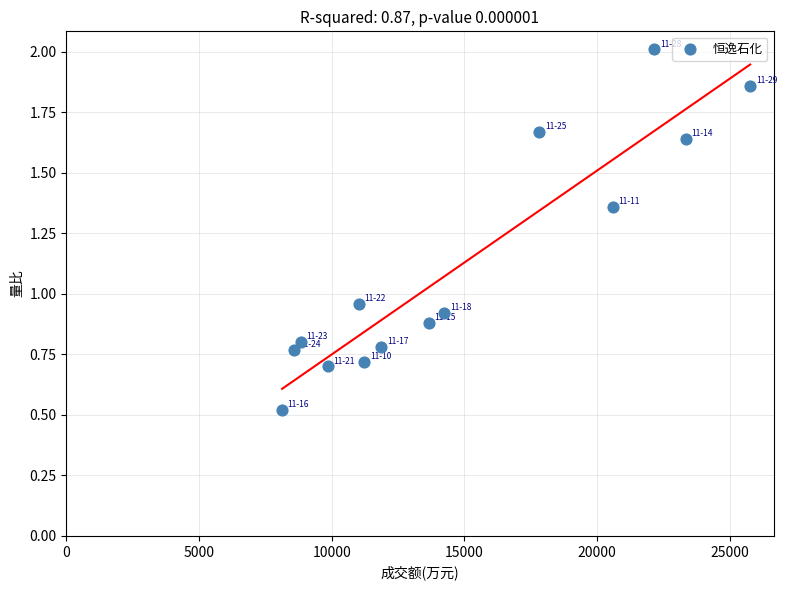

What is the range of Y values (max minus min)?

1.5